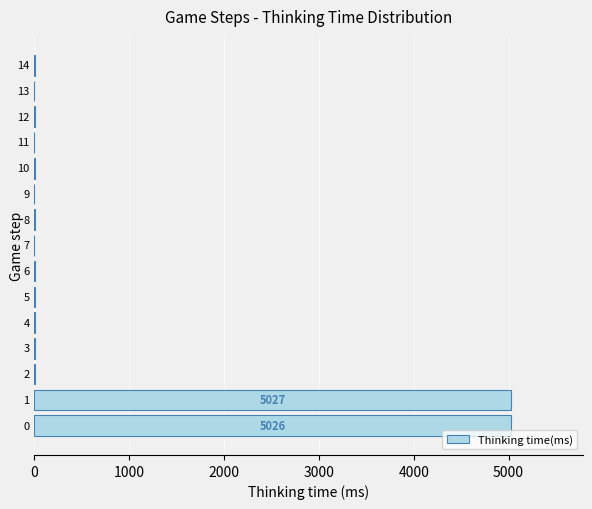

What is the difference between the maximum and minimum values?

5027